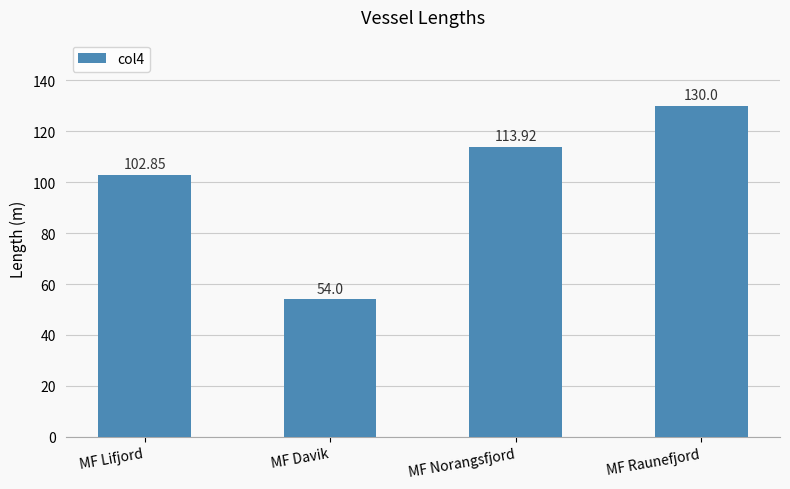

List the labels in order of value, smallest first.

MF Davik, MF Lifjord, MF Norangsfjord, MF Raunefjord